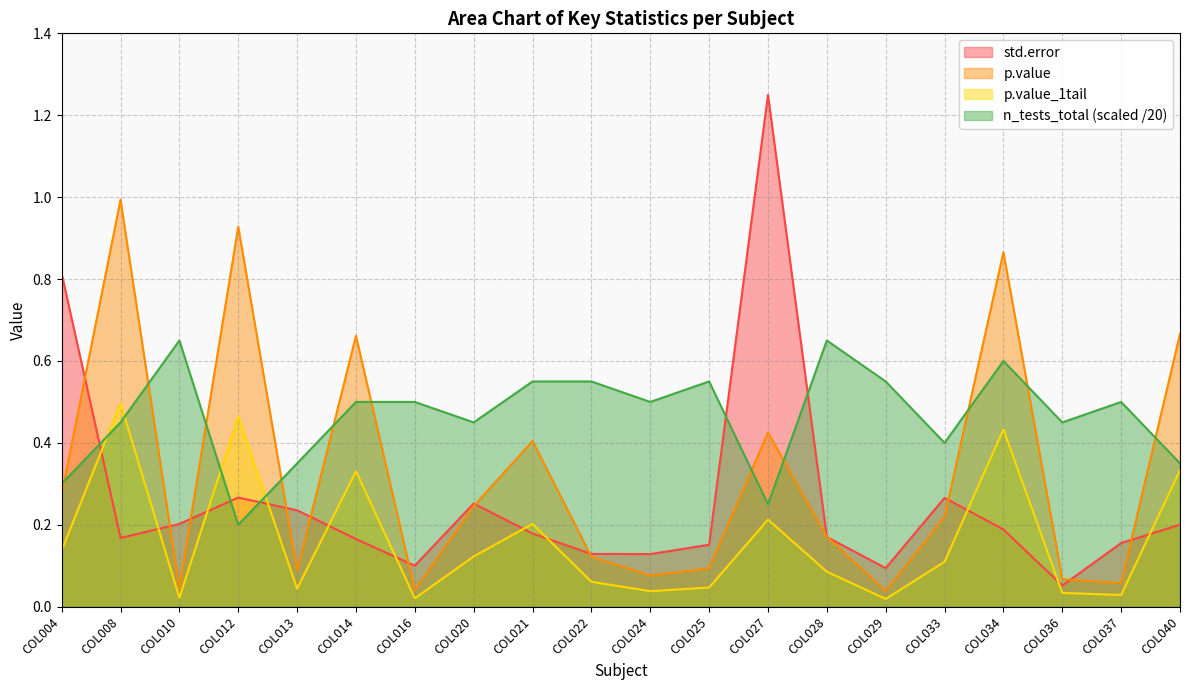

Is the value of p.value_1tail at COL004 greater than the value of std.error at COL025?

No